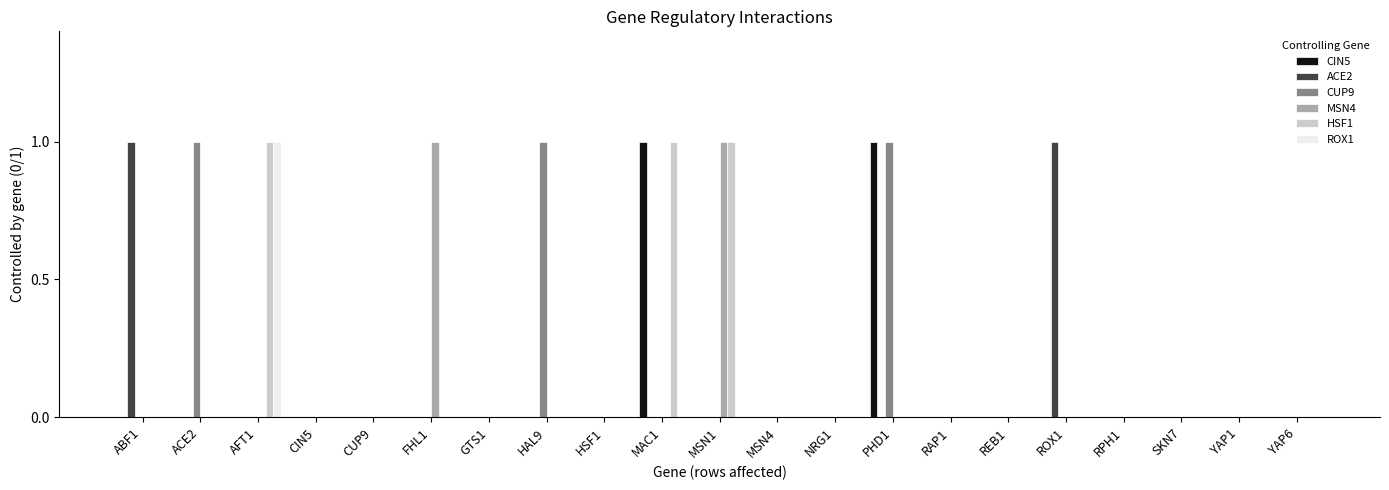

What is the sum of all CUP9 values?

3